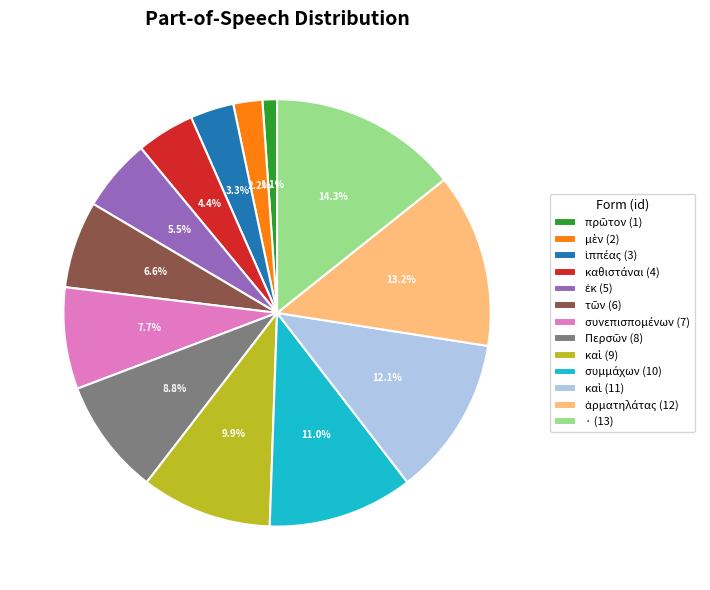

What is the largest slice in the pie chart?

· (13)